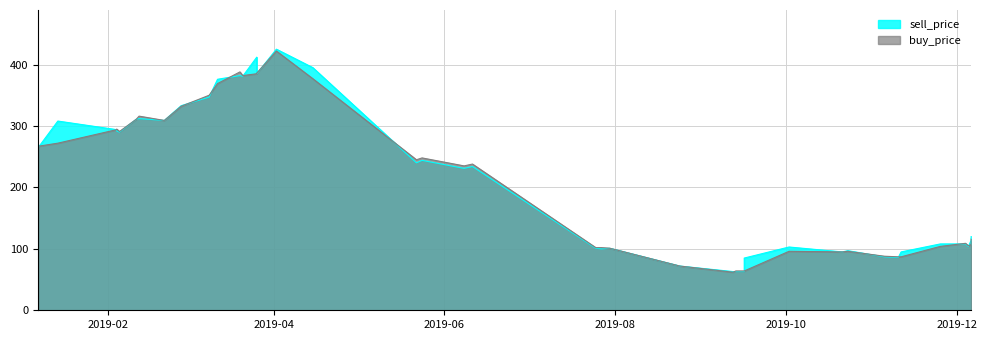

In sell_price, how many points are higher than both neighbors (excluding endpoints)?

10